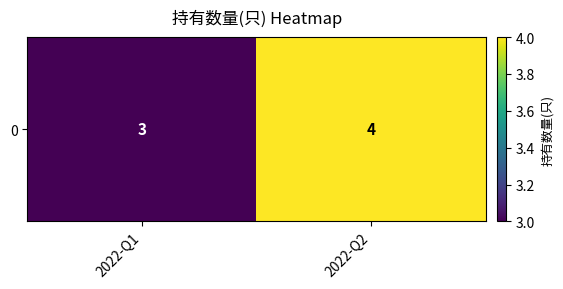

List the labels in order of value, largest first.

2022-Q2, 2022-Q1